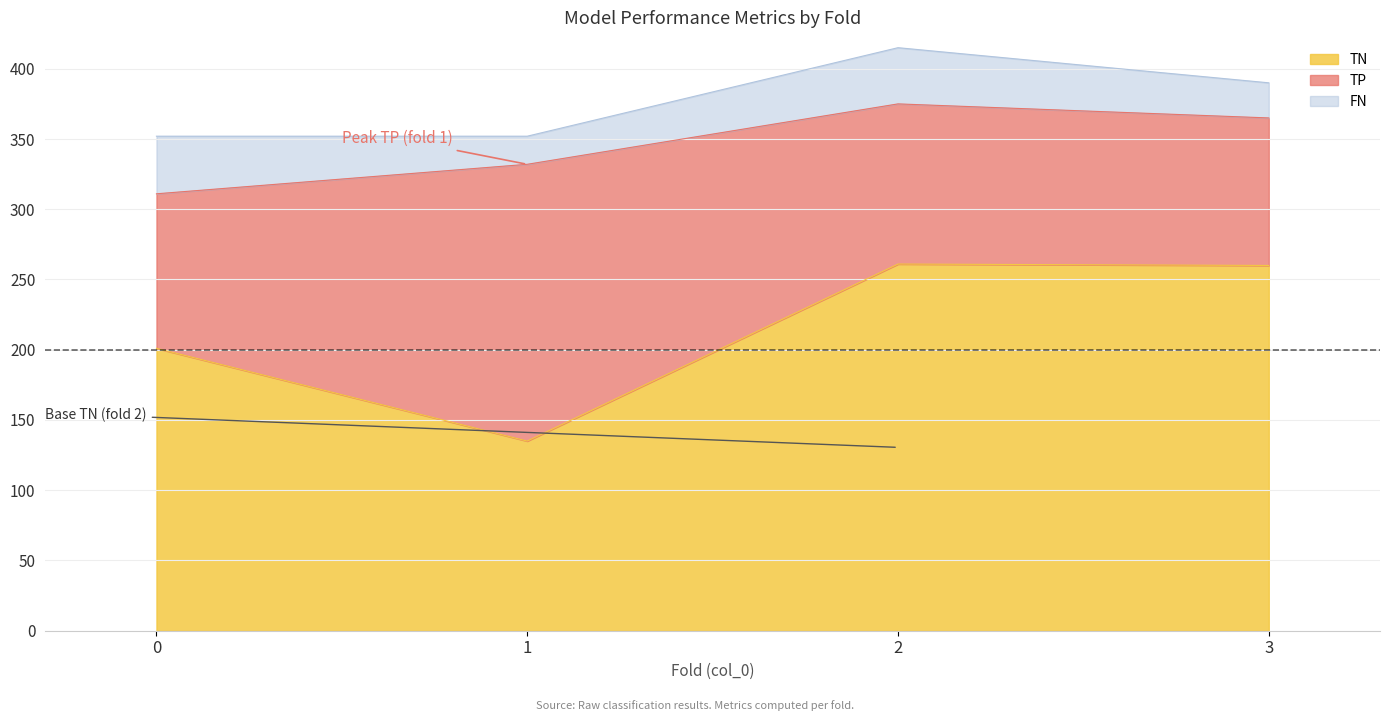

How many series are shown in this chart?

6